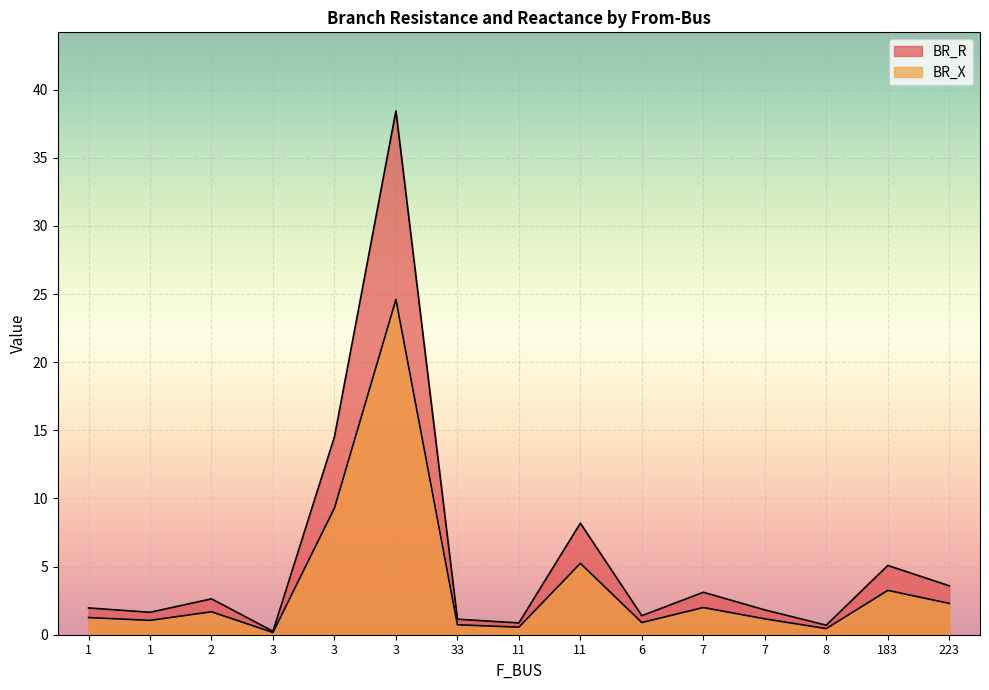

Reading left to right, transcribe all the data shown in this chart.

BR_R: 1=2.0	1=1.6	2=2.6	3=0.3	3=14.5	3=38.4	33=1.1	11=0.9	11=8.2	6=1.4	7=3.1	7=1.8	8=0.7	183=5.1	223=3.6
BR_X: 1=1.3	1=1.1	2=1.7	3=0.2	3=9.3	3=24.6	33=0.7	11=0.6	11=5.2	6=0.9	7=2.0	7=1.2	8=0.4	183=3.3	223=2.3